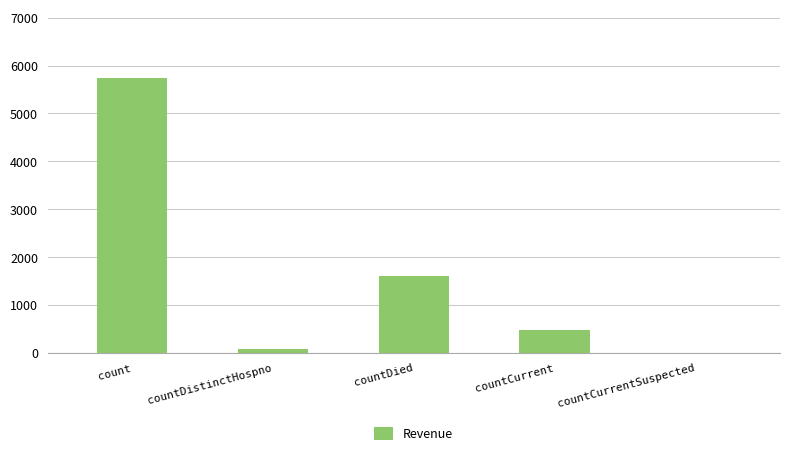

Reading left to right, what are all the values shown in this chart?

count=5738	countDistinctHospno=75	countDied=1601	countCurrent=478	countCurrentSuspected=0